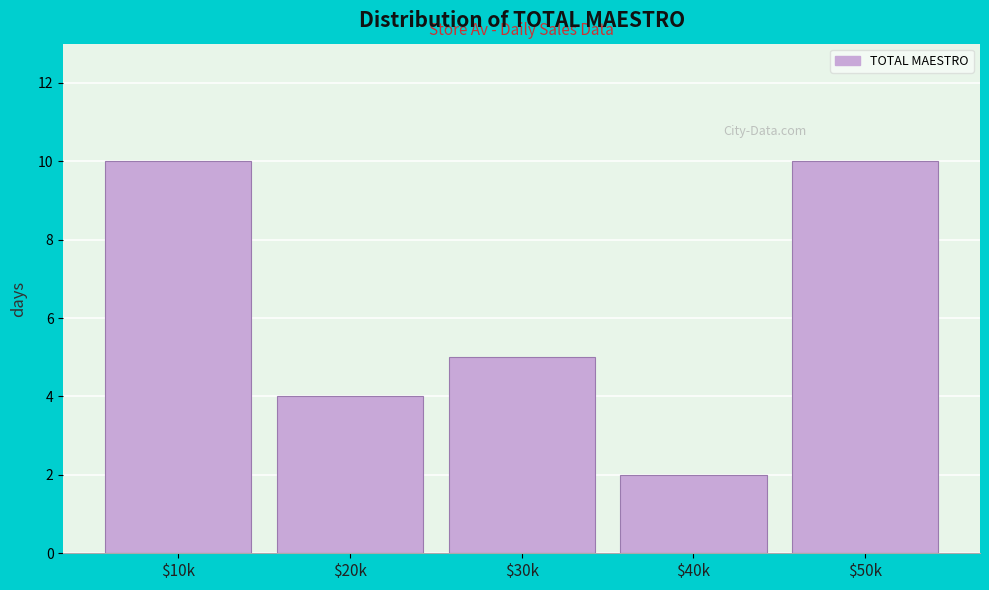

Reading left to right, what are all the values shown in this chart?

10	4	5	2	10